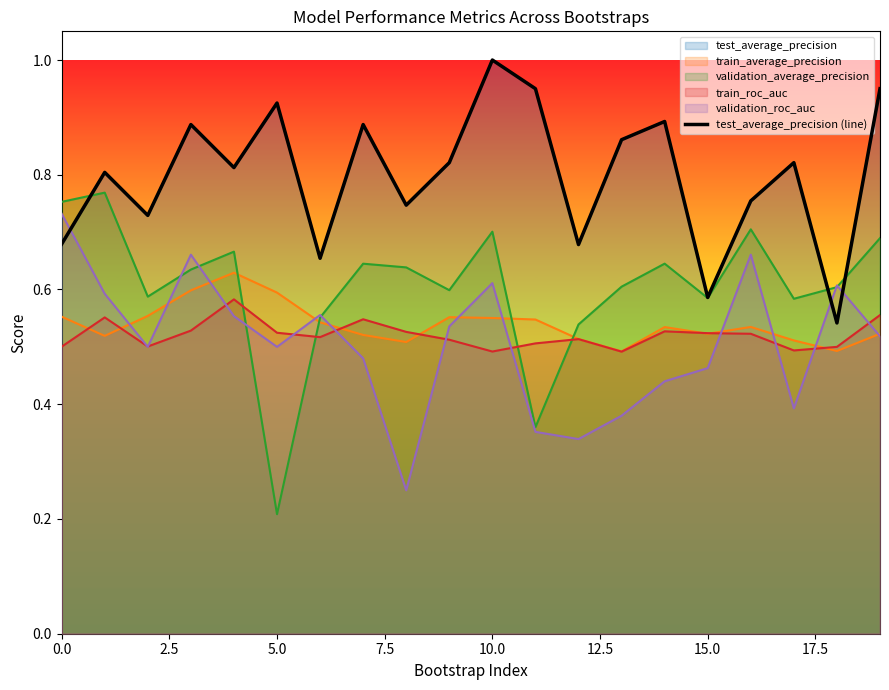

Is it true that the value at 14 is 1.3?

False